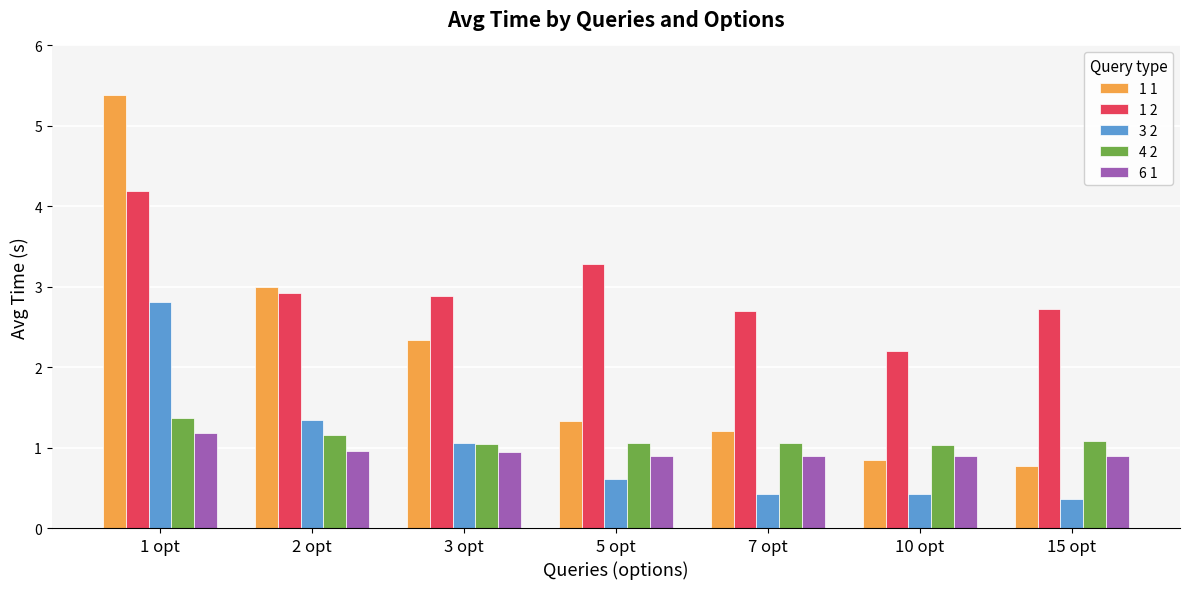

What is the total value across all series at 3 opt?

8.3